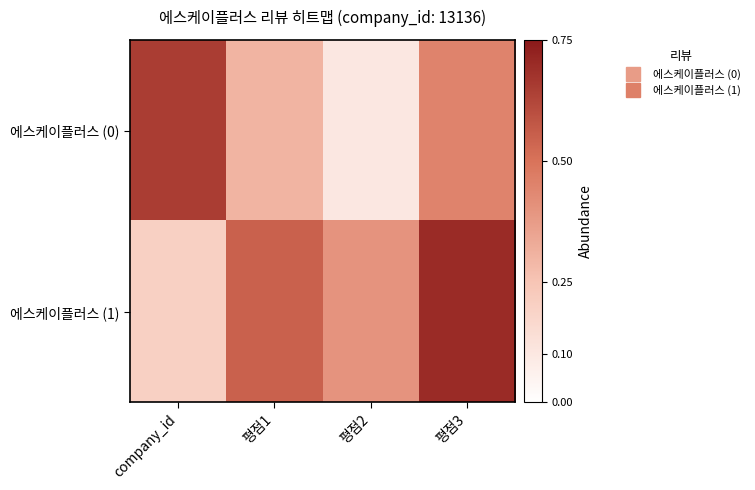

Between 평점1 and 평점3, which is larger?

평점3